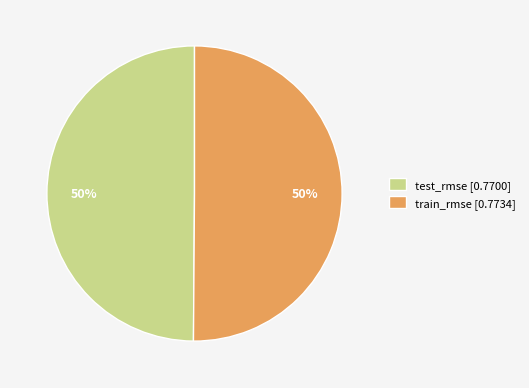

Is it true that train_rmse is 50% of the pie?

True